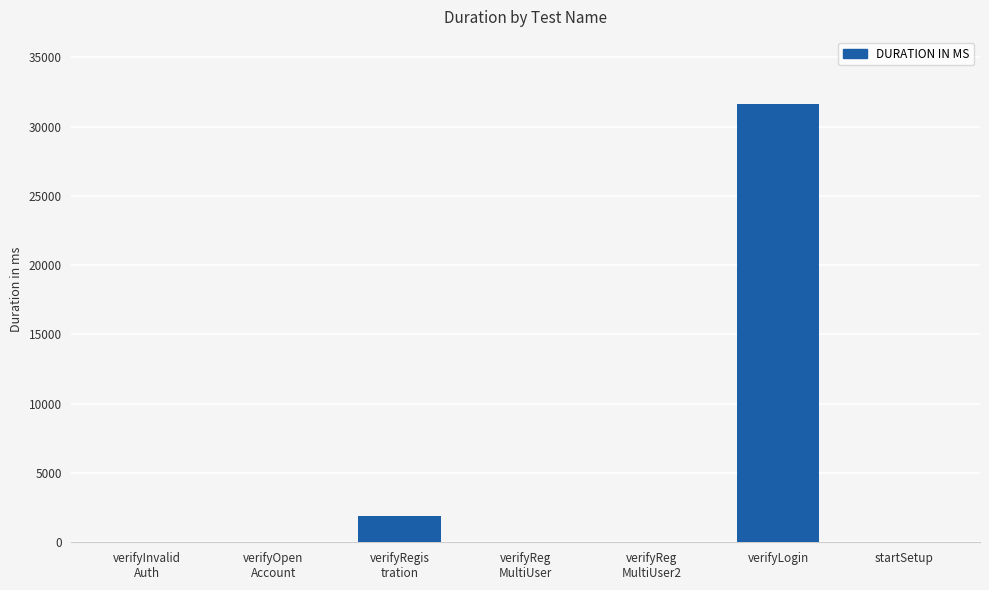

Count the number of data series in this chart.

1